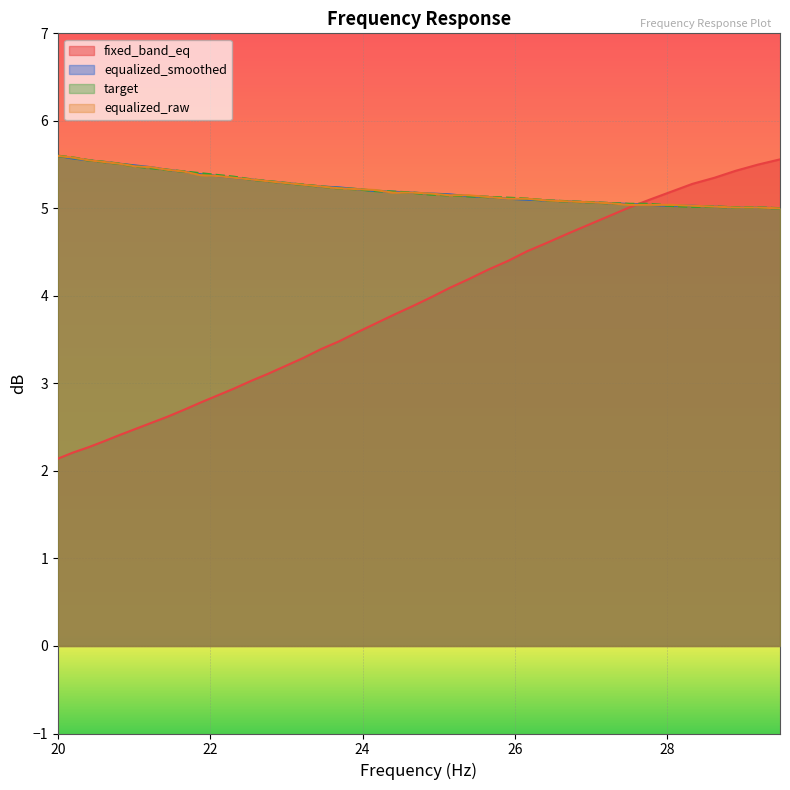

At how many categories does at least one series exceed 3?

40